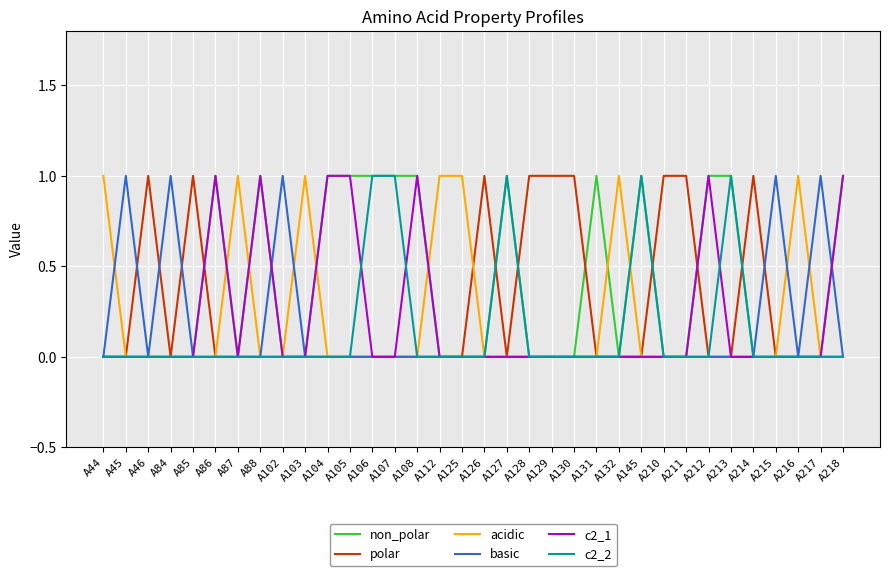

What is the maximum value for basic?

1